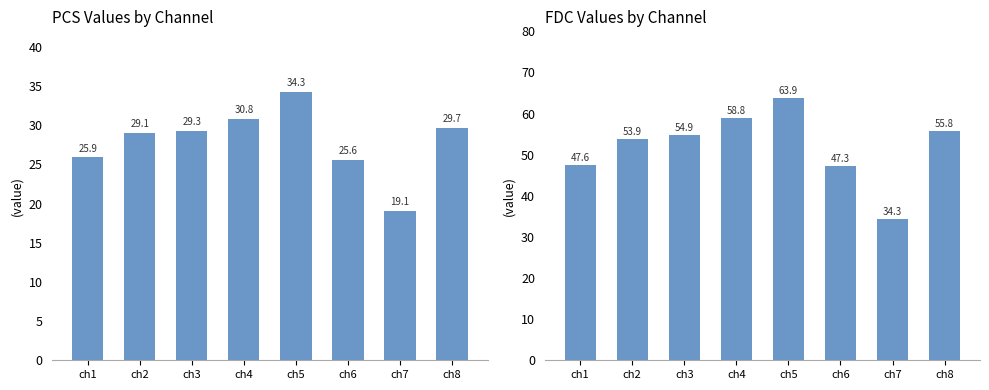

Reading left to right, list all the values displayed in this chart.

pcs: 25.9	29.1	29.3	30.8	34.3	25.6	19.1	29.7
fdc: 47.6	53.9	54.9	58.8	63.9	47.3	34.3	55.8